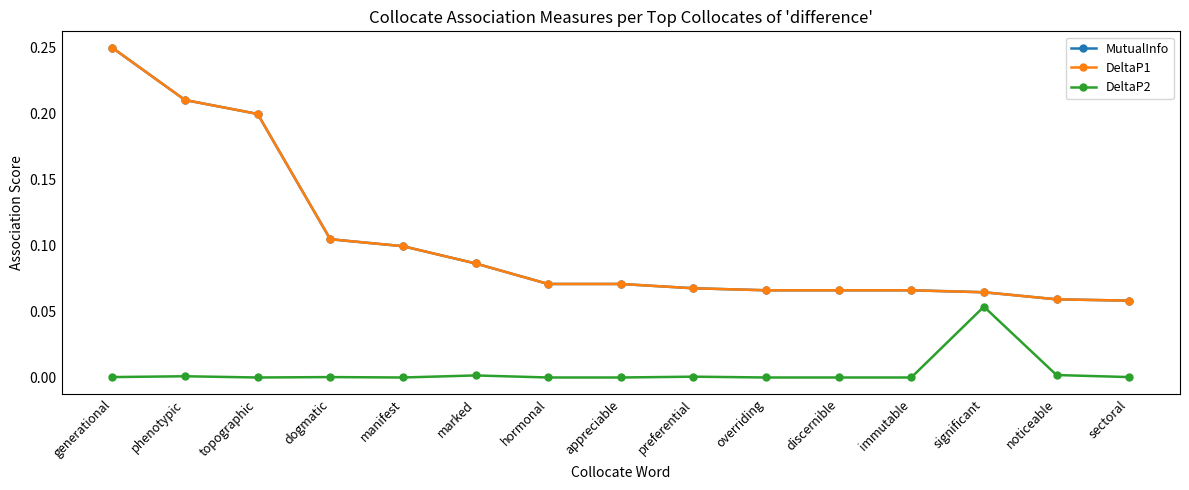

What is the label of the 9th point from the left?

preferential